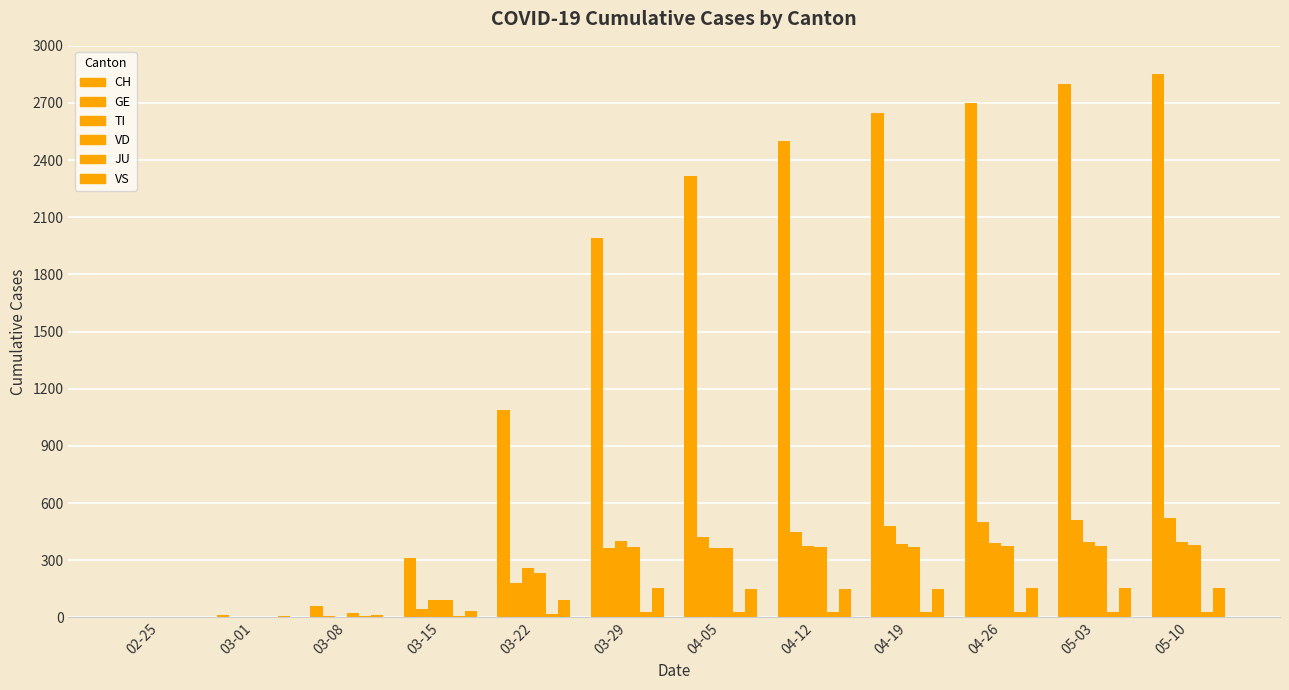

Are the bars horizontal?

No